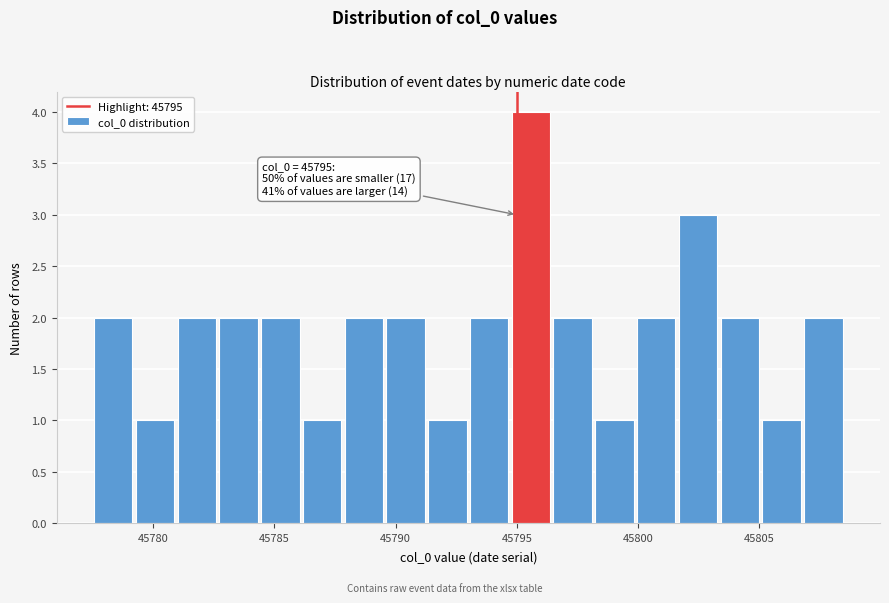

Read against the x-axis, roughly where is the centre of the tallest bar?

45795.5